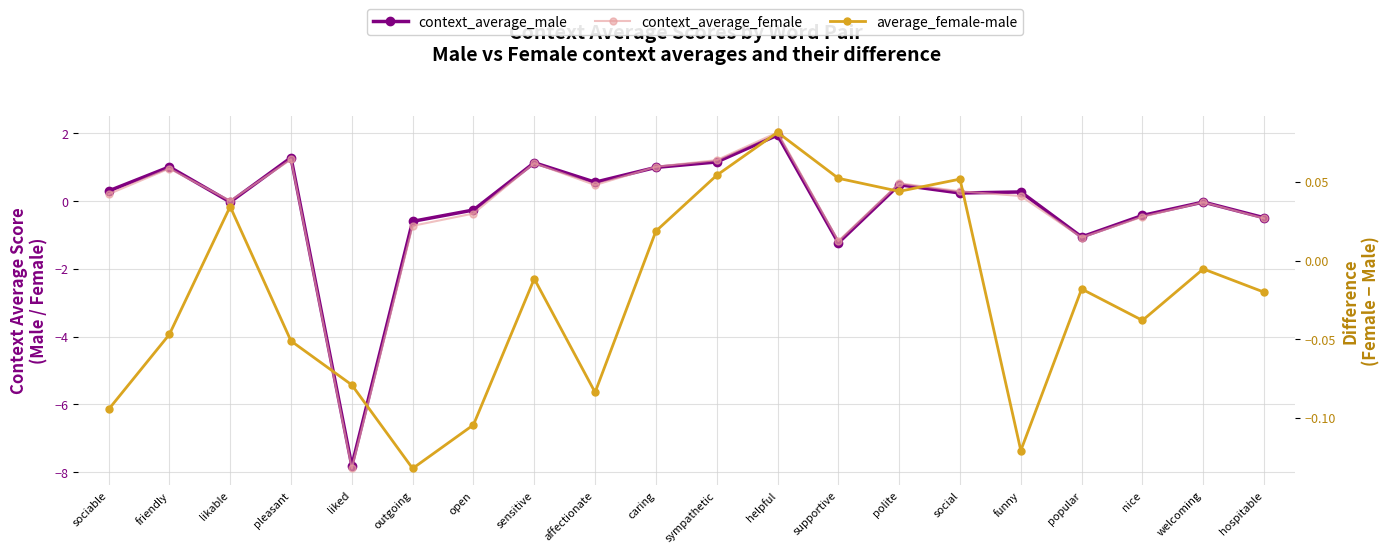

Reading left to right, transcribe all the data shown in this chart.

context_average_male: sociable=0.3	friendly=1.0	likable=-0.0	pleasant=1.3	liked=-7.8	outgoing=-0.6	open=-0.3	sensitive=1.1	affectionate=0.6	caring=1.0	sympathetic=1.2	helpful=1.9	supportive=-1.2	polite=0.5	social=0.2	funny=0.3	popular=-1.1	nice=-0.4	welcoming=-0.0	hospitable=-0.5
context_average_female: sociable=0.2	friendly=1.0	likable=0.0	pleasant=1.2	liked=-7.9	outgoing=-0.7	open=-0.4	sensitive=1.1	affectionate=0.5	caring=1.0	sympathetic=1.2	helpful=2.0	supportive=-1.2	polite=0.5	social=0.3	funny=0.1	popular=-1.1	nice=-0.5	welcoming=-0.0	hospitable=-0.5
average_female-male: sociable=-0.1	friendly=-0.0	likable=0.0	pleasant=-0.1	liked=-0.1	outgoing=-0.1	open=-0.1	sensitive=-0.0	affectionate=-0.1	caring=0.0	sympathetic=0.1	helpful=0.1	supportive=0.1	polite=0.0	social=0.1	funny=-0.1	popular=-0.0	nice=-0.0	welcoming=-0.0	hospitable=-0.0